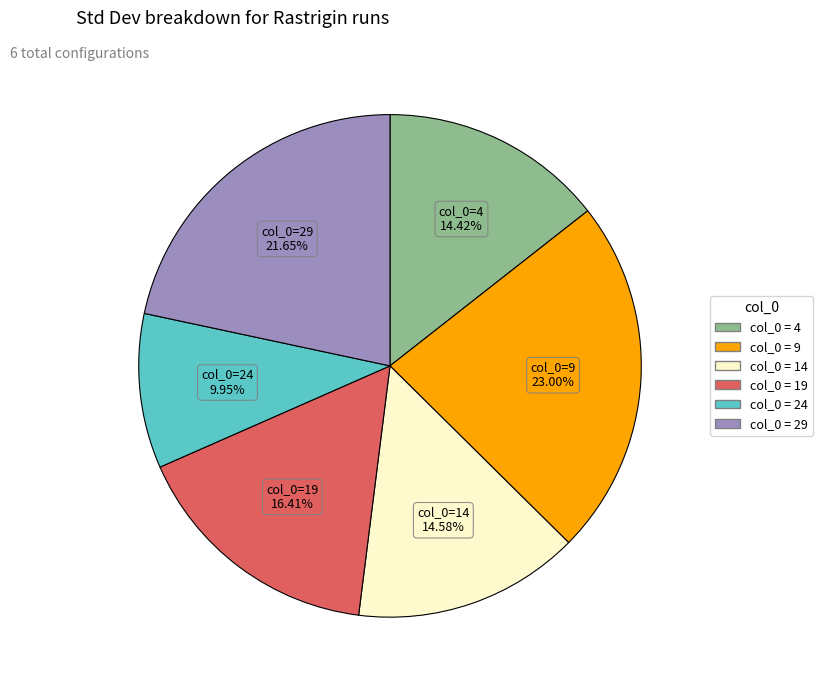

Is there a majority slice in this chart?

No